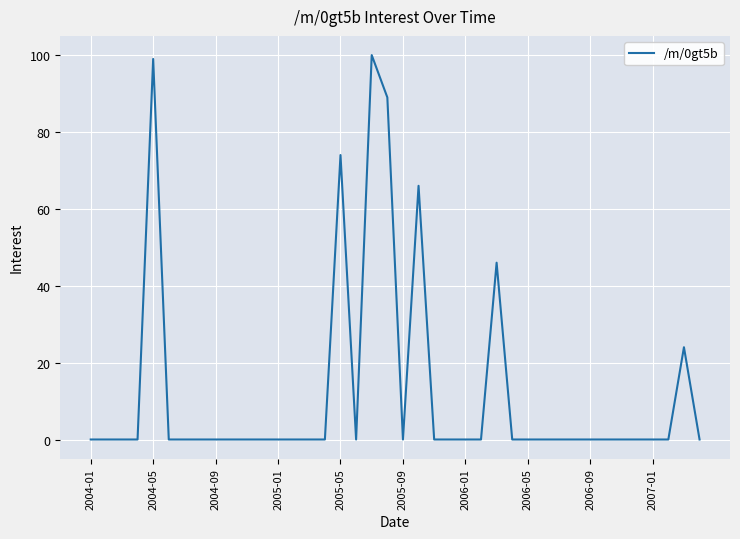

What is the greatest value displayed?

100